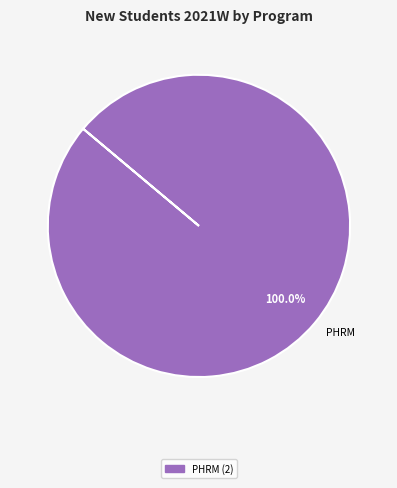

Rank the categories by value from lowest to highest.

PHRM